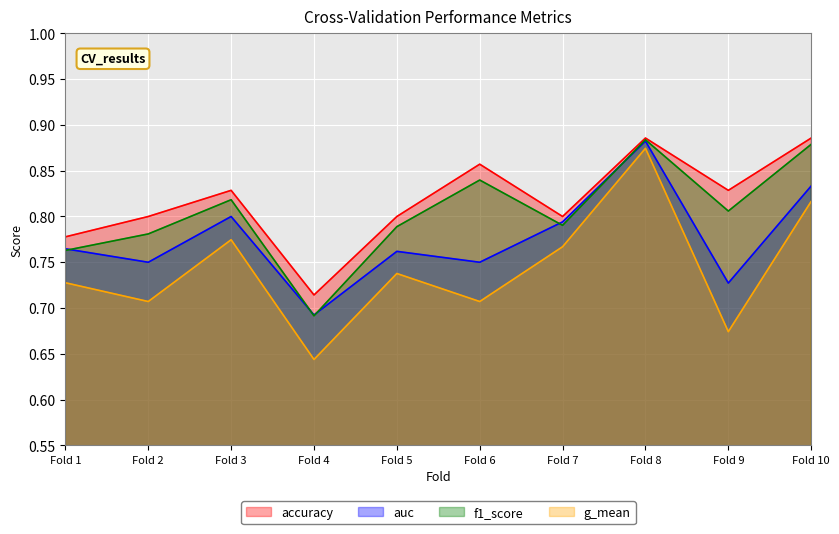

The f1_score series shows 1.4 at Fold 9. True or false?

False